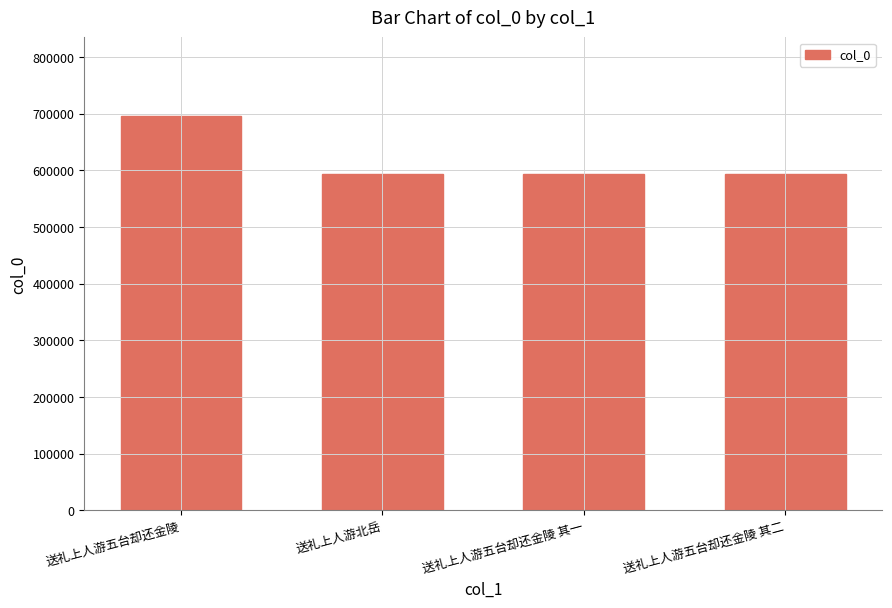

Read the value at 送礼上人游五台却还金陵 其二, to the nearest 100.

593800